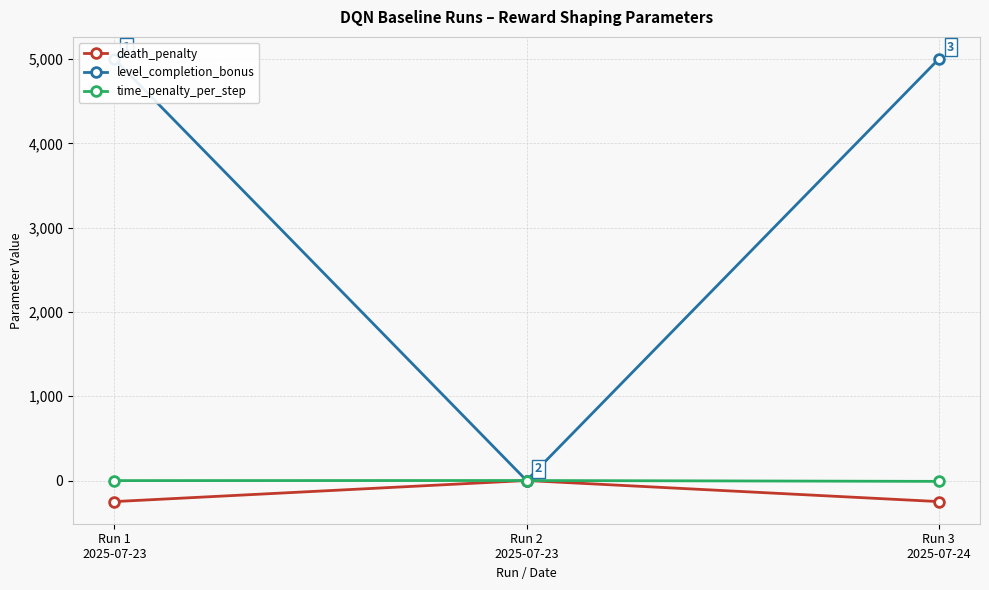

Reading right to left, list all the values displayed in this chart.

death_penalty: Run 3
2025-07-24=-250	Run 2
2025-07-23=0	Run 1
2025-07-23=-250
level_completion_bonus: Run 3
2025-07-24=5000	Run 2
2025-07-23=0	Run 1
2025-07-23=5000
time_penalty_per_step: Run 3
2025-07-24=-10	Run 2
2025-07-23=0	Run 1
2025-07-23=-1